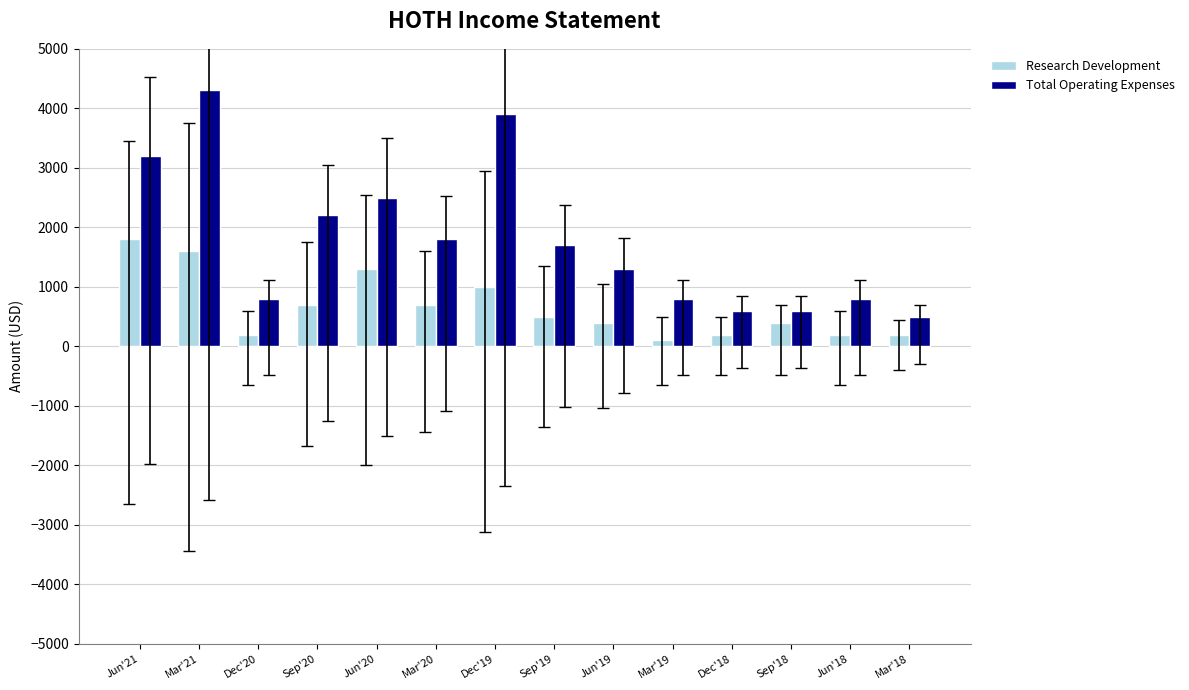

At how many categories does at least one series exceed 101?

14